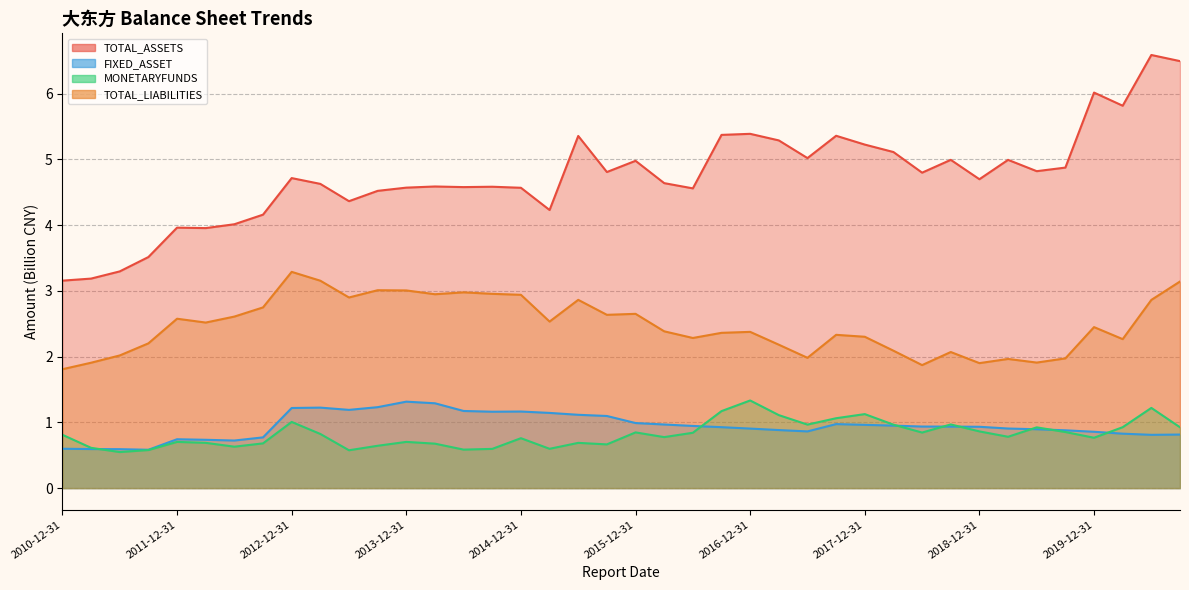

What position from the left is 2013-03-31?

10